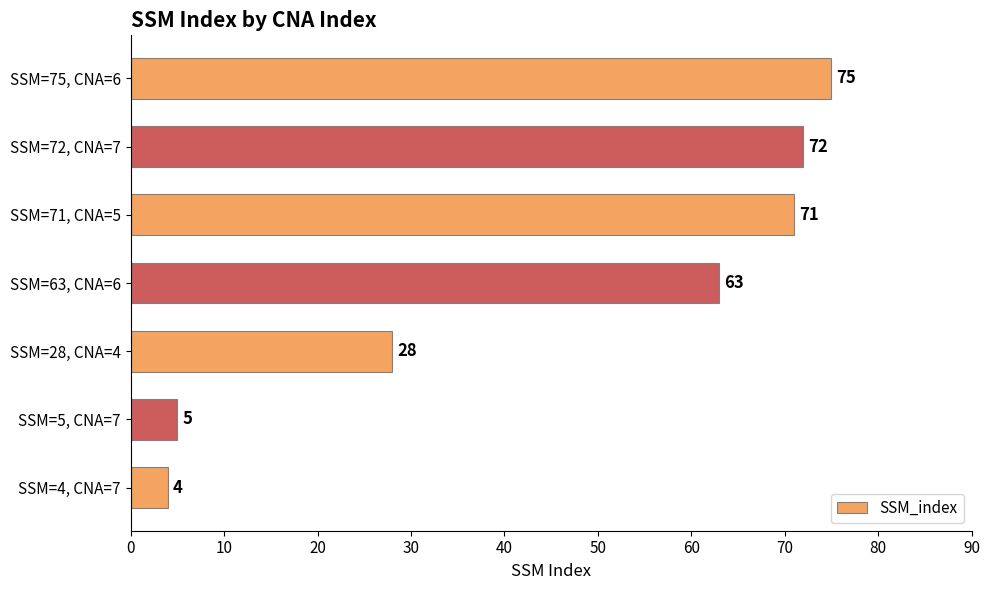

What is the sum of all values?

318